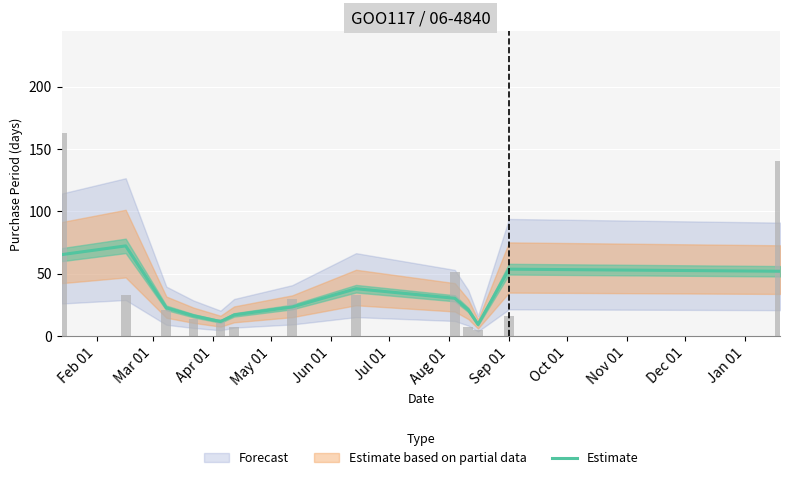

Reading left to right, extract all data points from this chart.

65.3	72.3	22.7	16.3	11.7	17.0	23.3	38.0	30.3	21.0	9.3	53.7	52.0